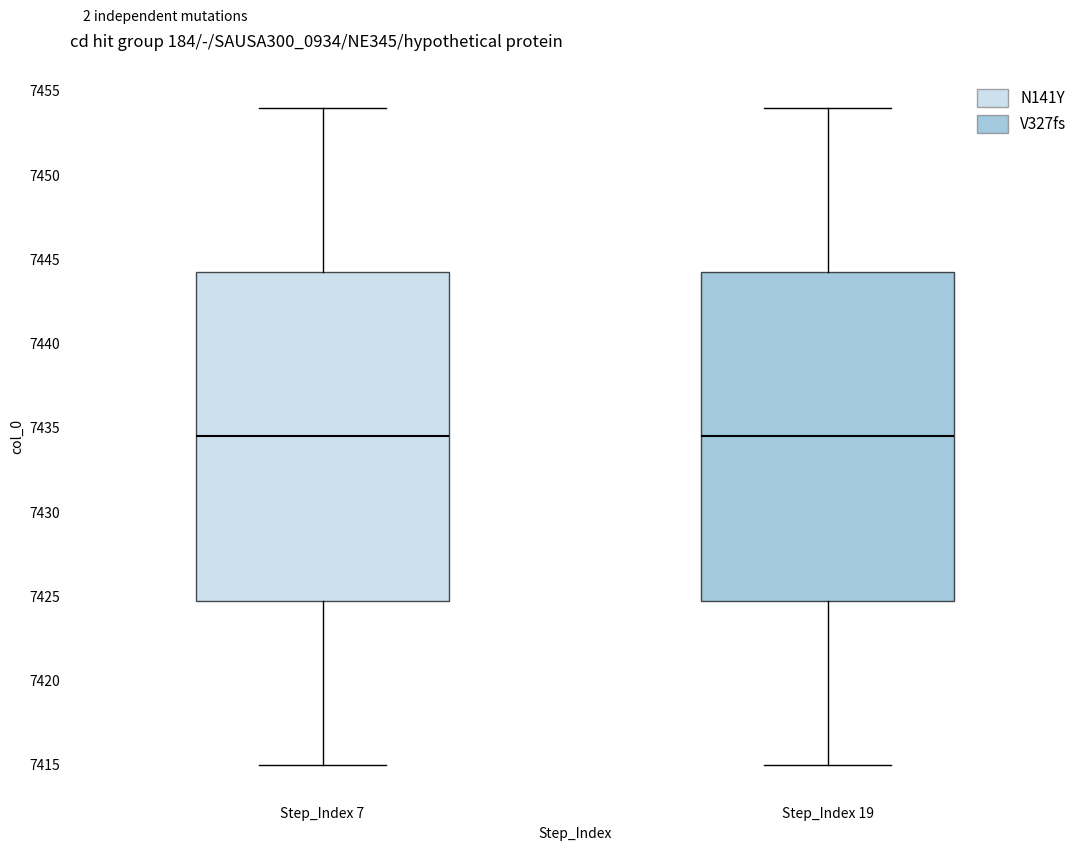

Where does the lower whisker of the box for Step_Index 7 end on the y-axis? The values are not printed on the chart, so give them approximately, as read against the axis.

7415.0